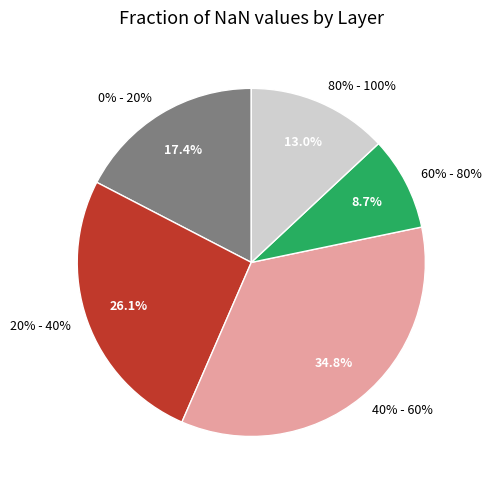

Is 60% - 80% the majority of the pie?

No